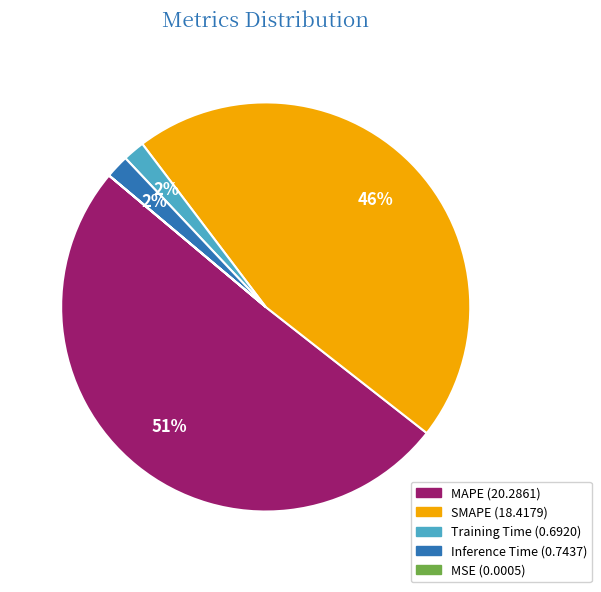

To the nearest percent, what portion does SMAPE represent?

46%